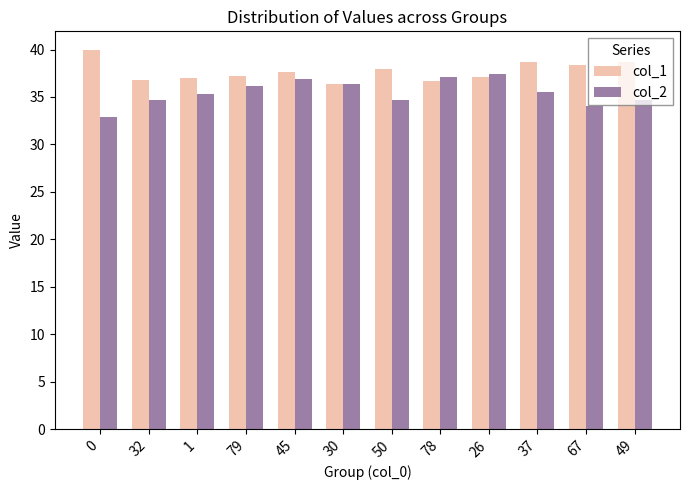

What is the difference between the highest and lowest values at 0?

7.1